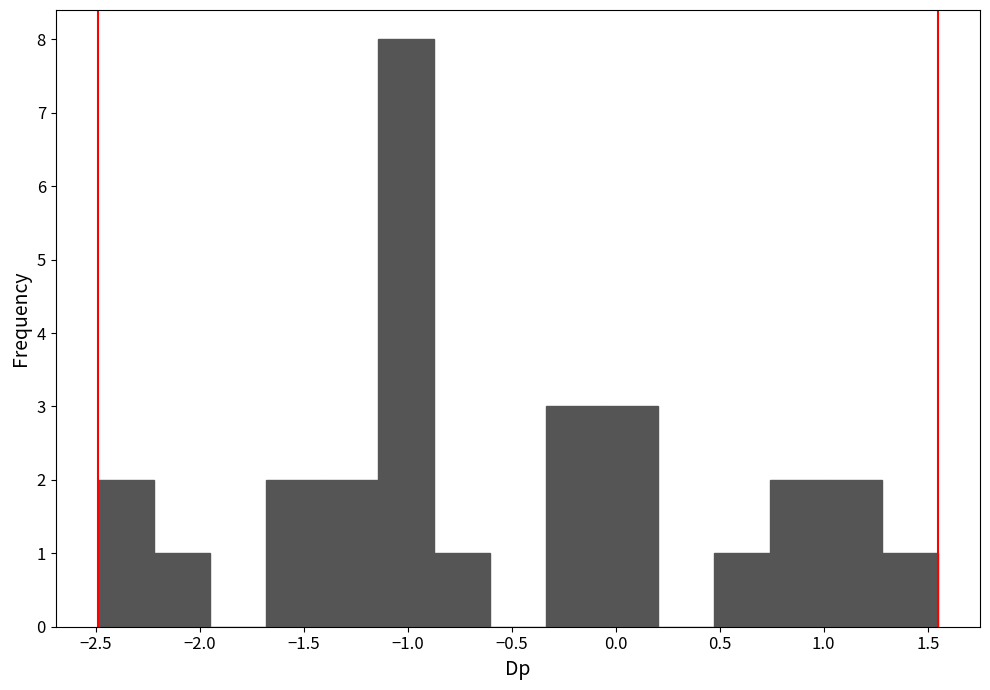

Over which range of the x-axis is the bar tallest?

-1.15 to -0.85